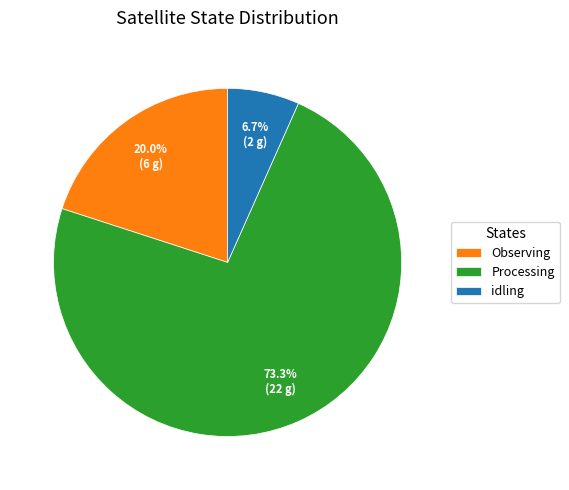

Which slice is the smallest?

idling